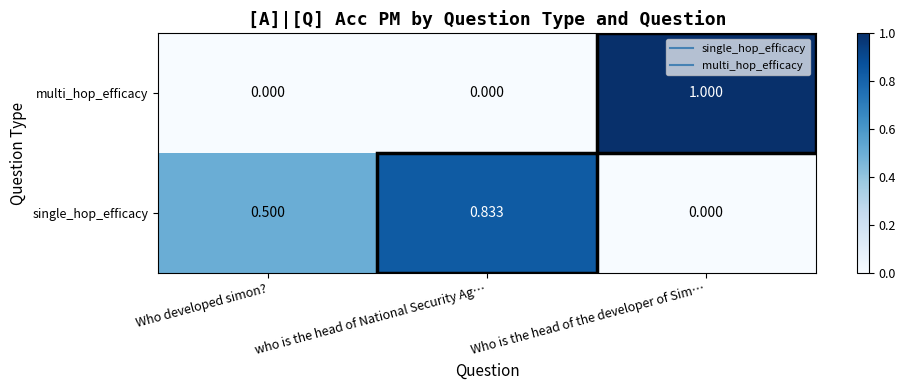

Is the value of single_hop_efficacy at who is the head of National Security Ag… greater than the value of multi_hop_efficacy at Who developed simon??

Yes